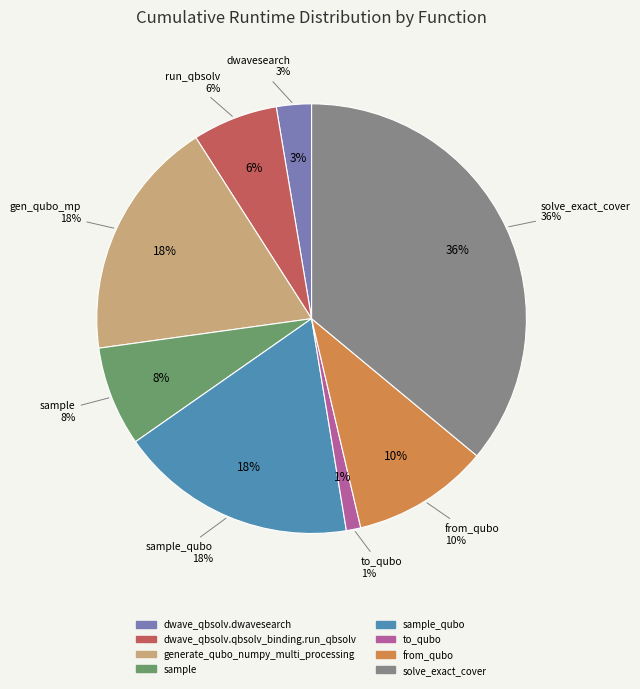

Is there any slice that represents more than half of the pie?

No